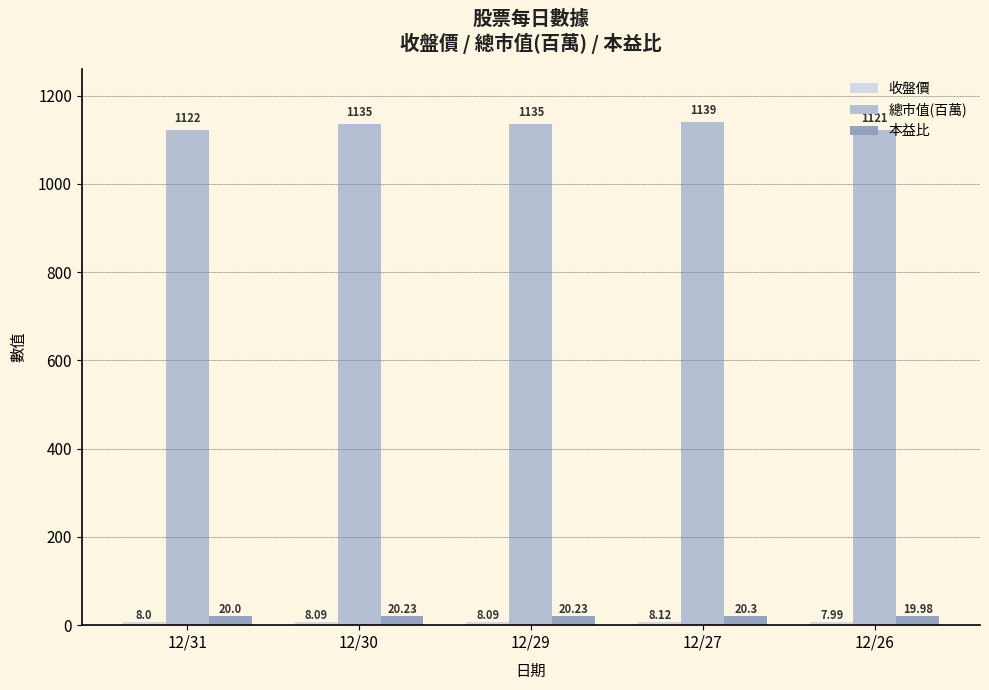

What is the average value of the 總市值(百萬) series?

1130.4